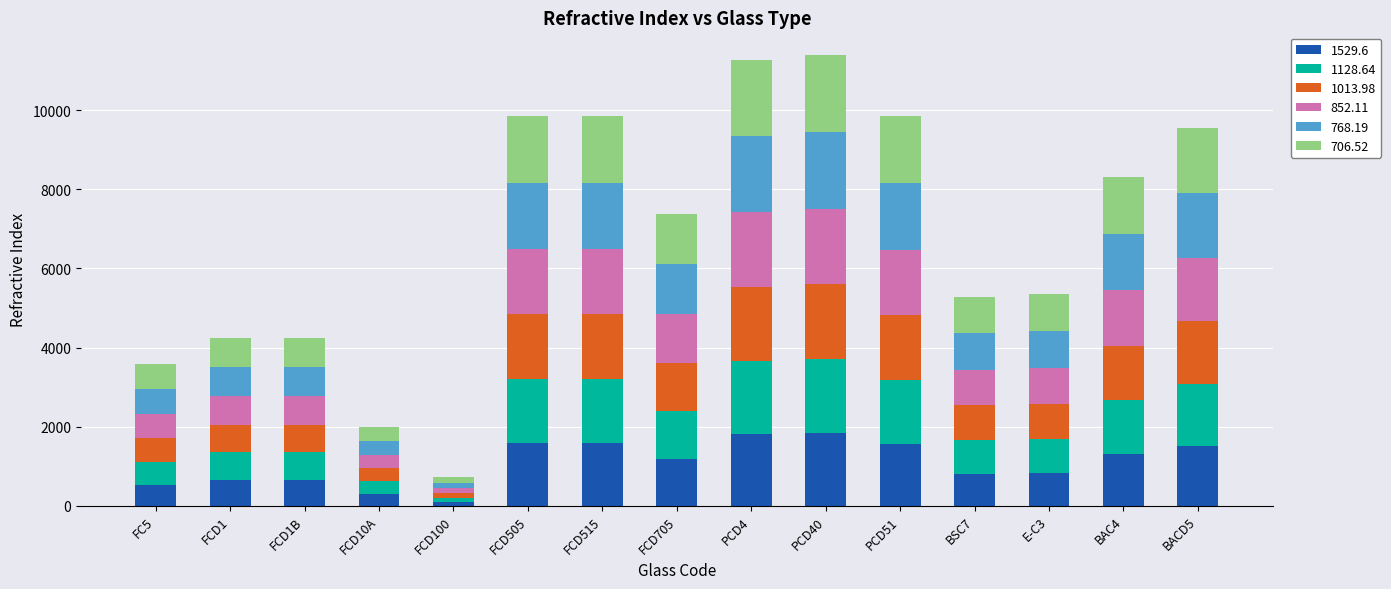

The value of 1529.6 at FCD515 is 846.2. True or false?

False